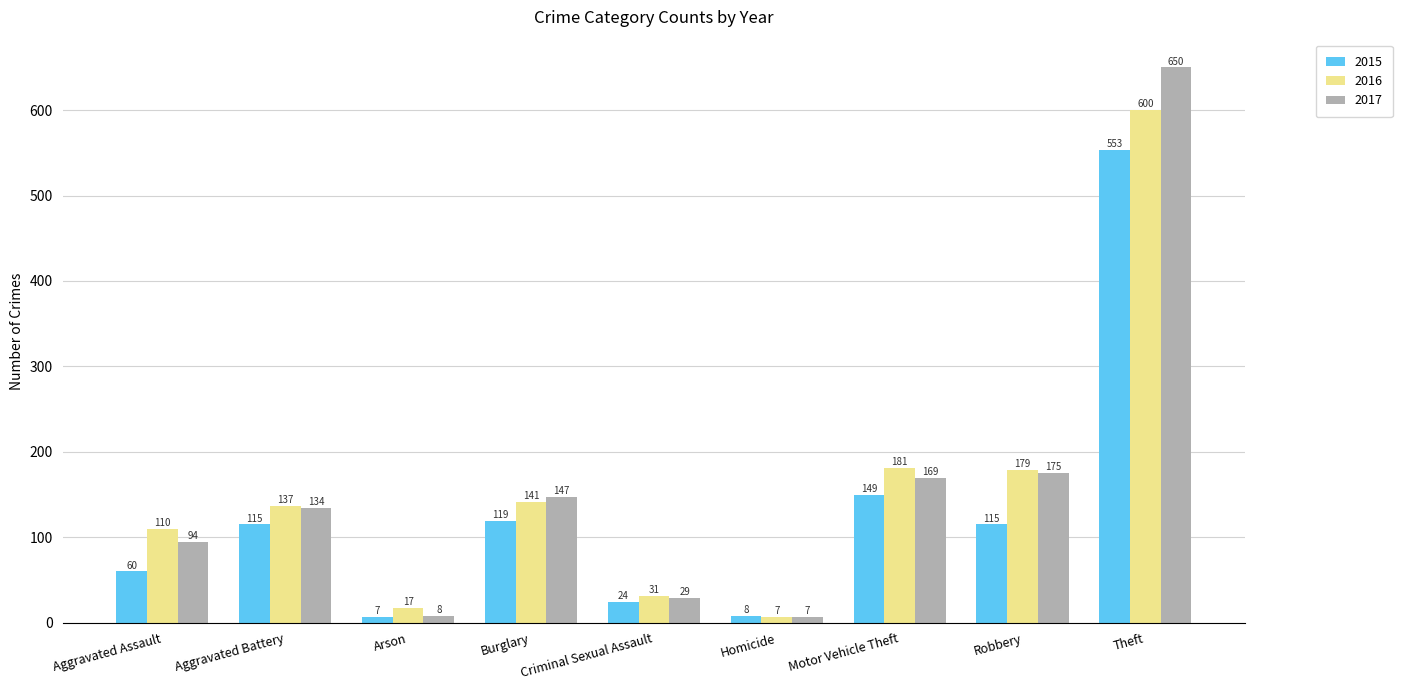

Which series changed the most between Aggravated Assault and Aggravated Battery?

2015